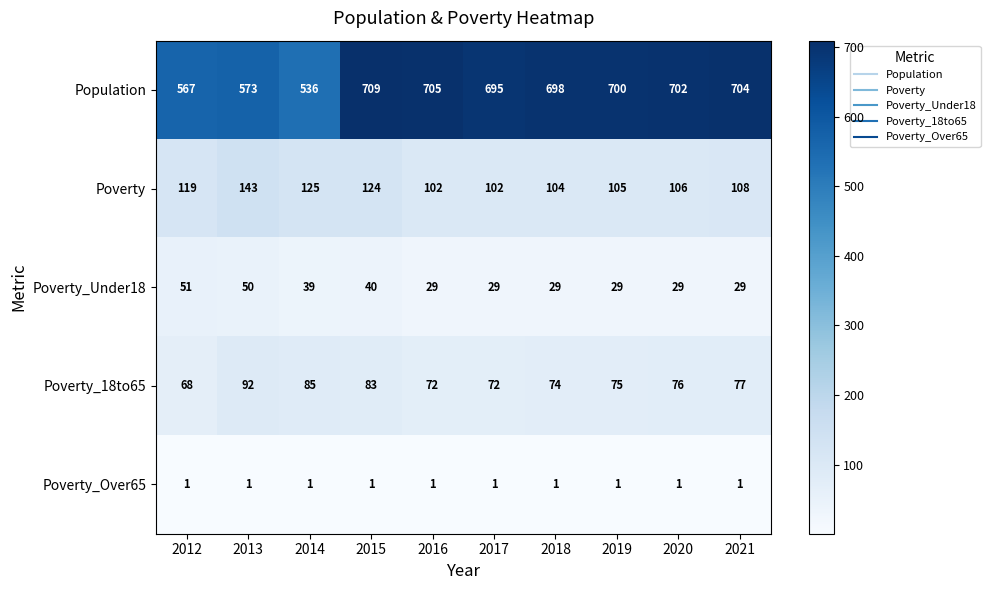

The Population series shows 484 at 2015. True or false?

False